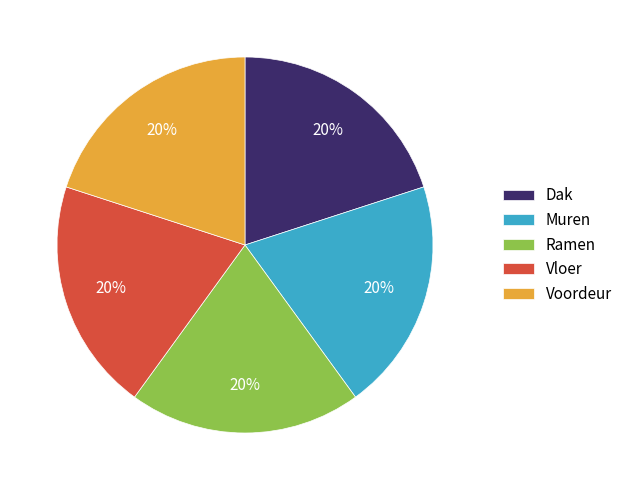

Approximately how many times larger is the value at Voordeur compared to Dak?

1.0